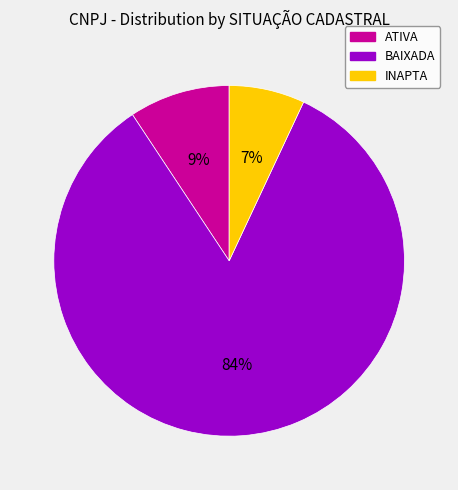

Is it true that INAPTA is 7% of the pie?

True